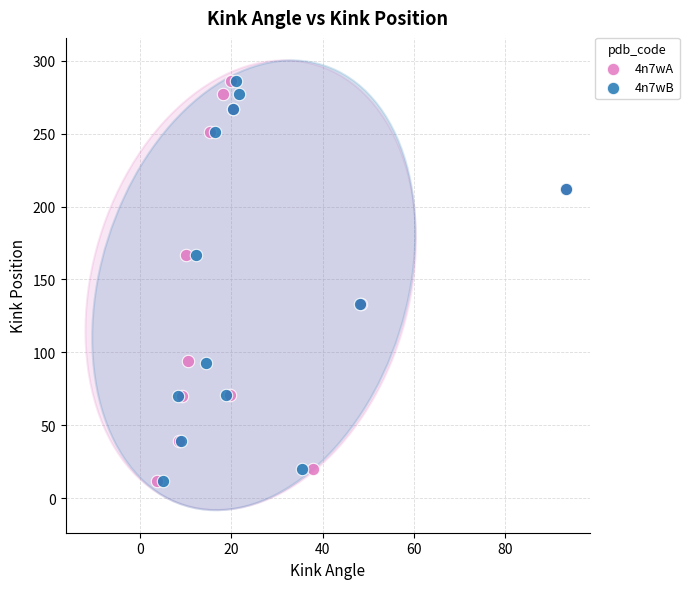

What are all the series names shown in the legend?

4n7wA, 4n7wB